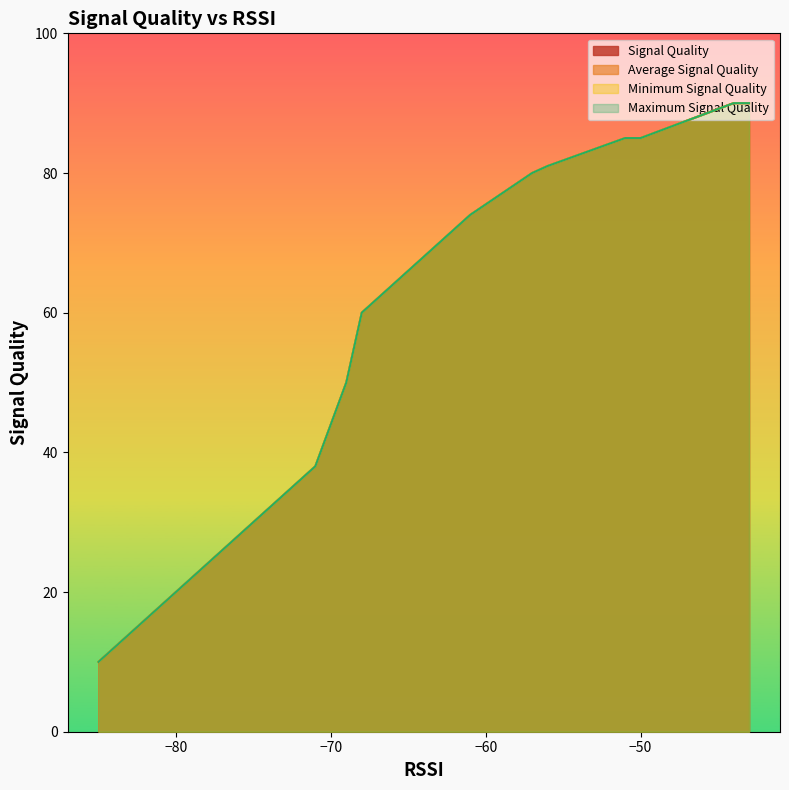

What is the value of the Signal Quality point at the 18th from the left?

10